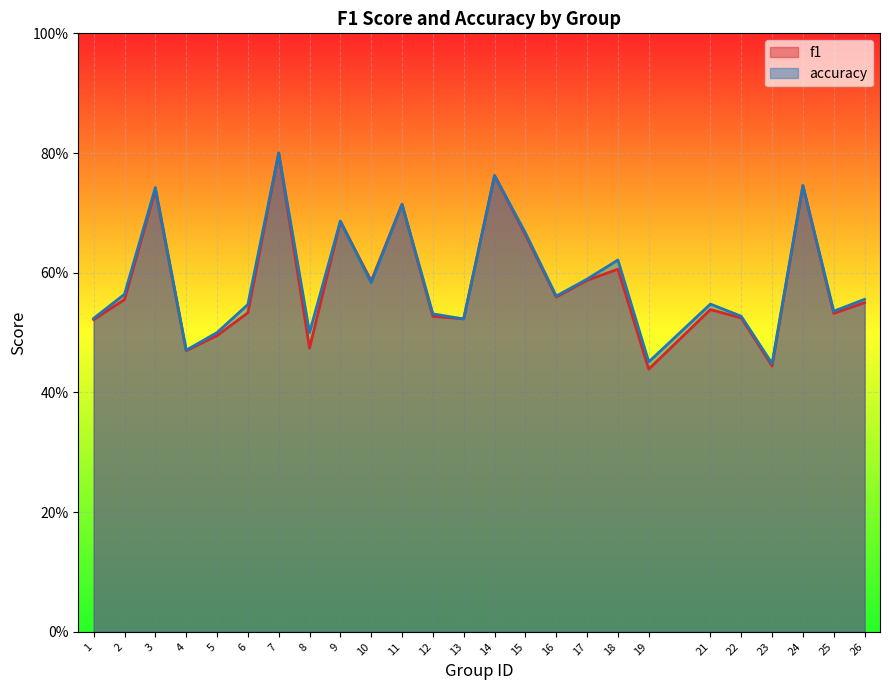

How many distinct data groups are displayed?

2